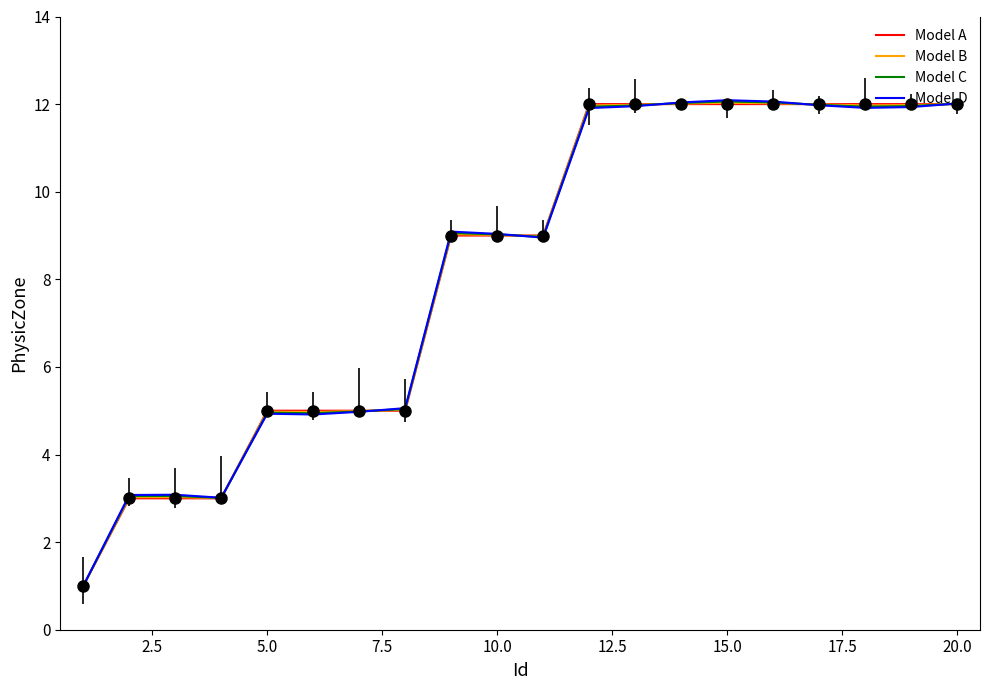

What is the sum of all Model A values?

165.0